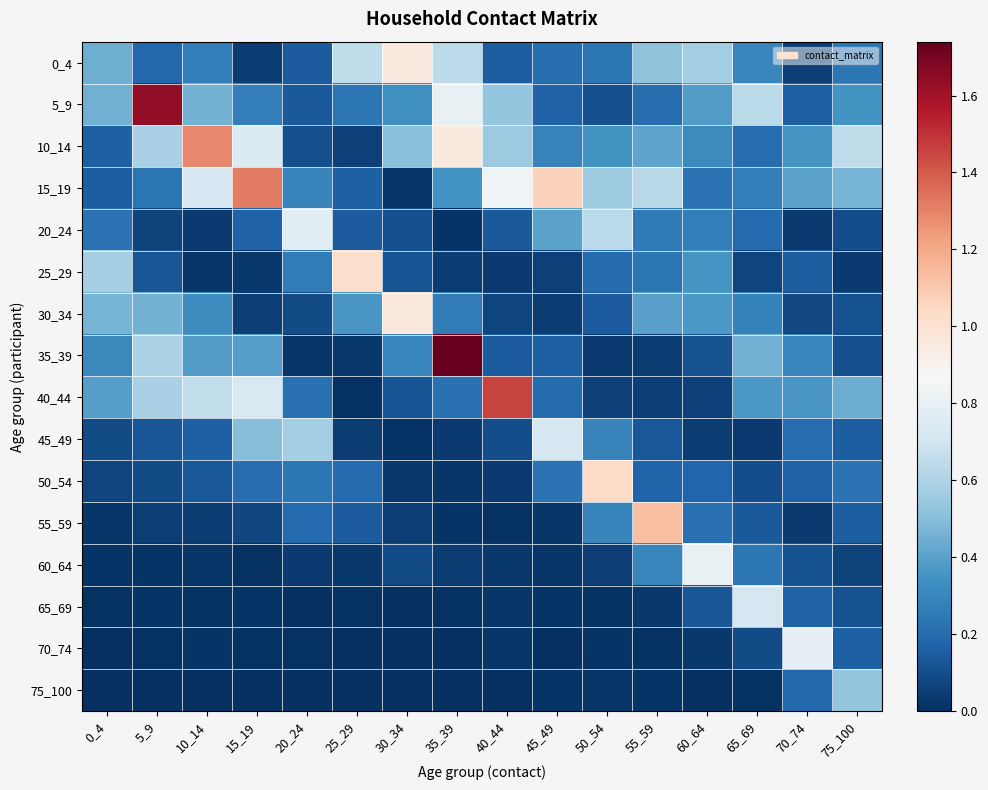

What is the total value across all series at 75_100?

3.9